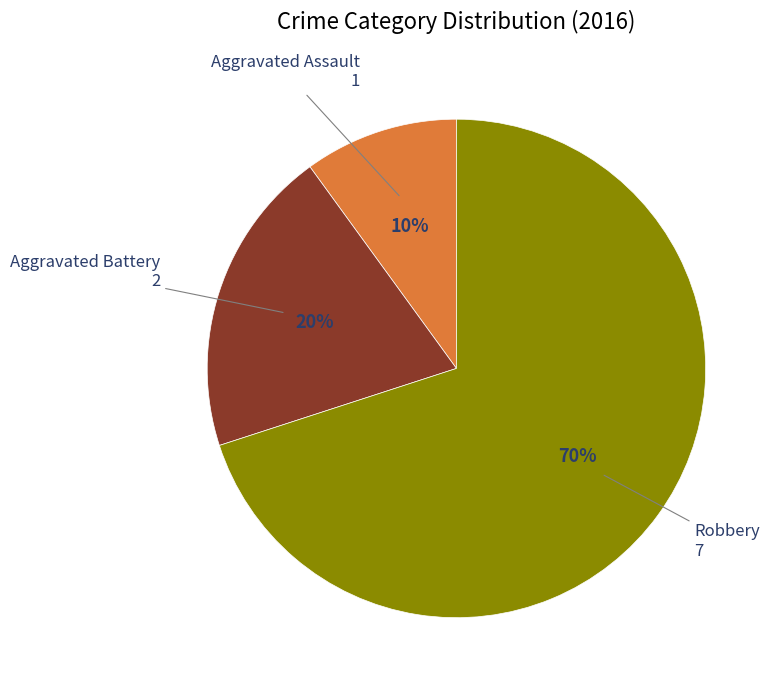

Does any single category account for the majority?

Yes